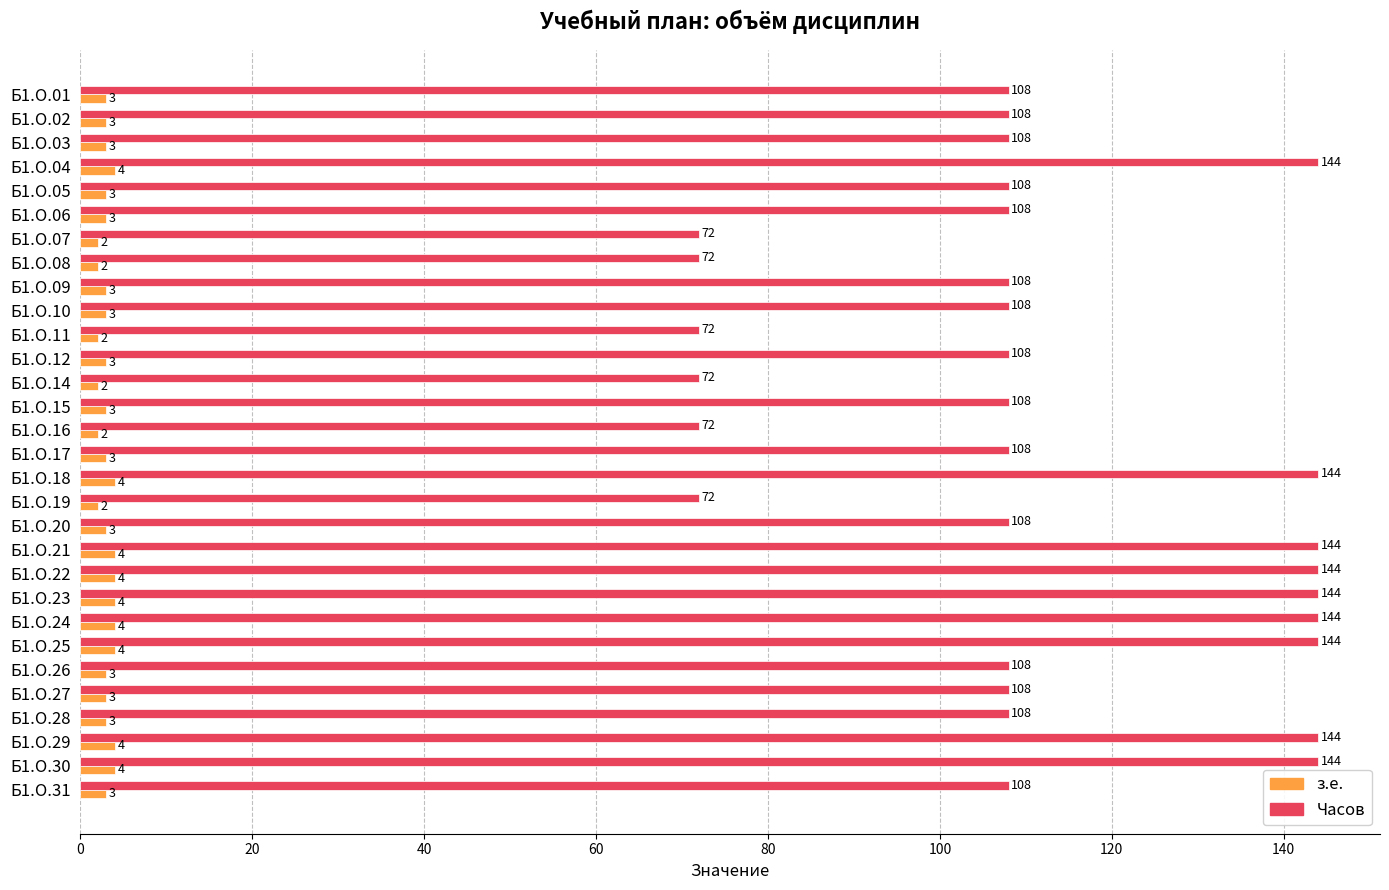

What is the maximum value for Часов?

144